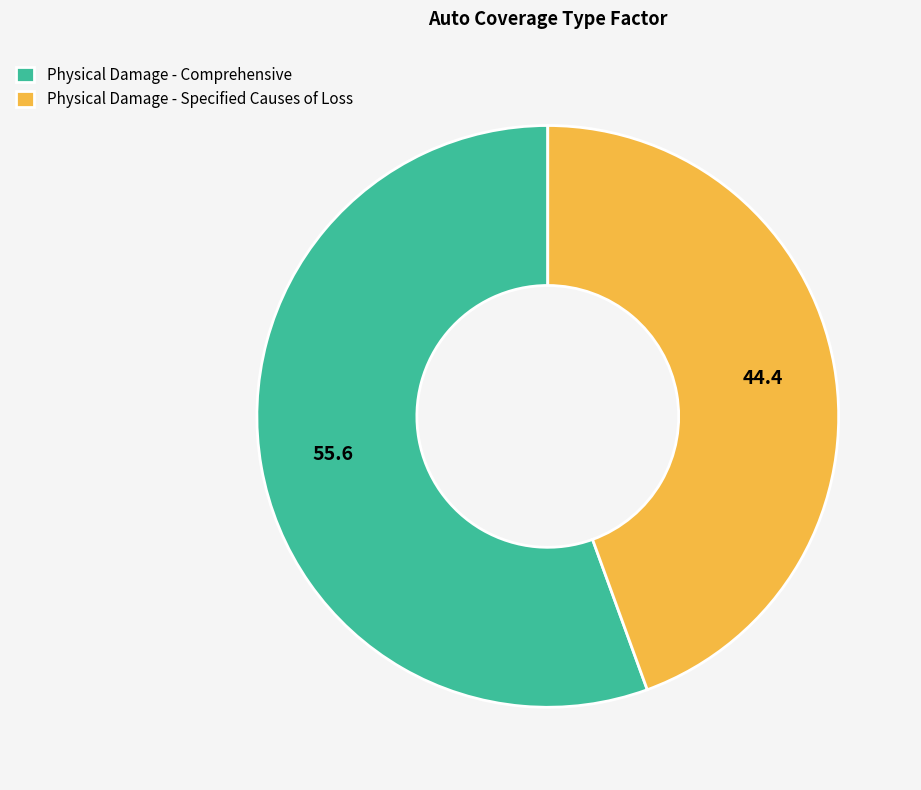

Rank the categories by value from lowest to highest.

Physical Damage - Specified Causes of Loss, Physical Damage - Comprehensive